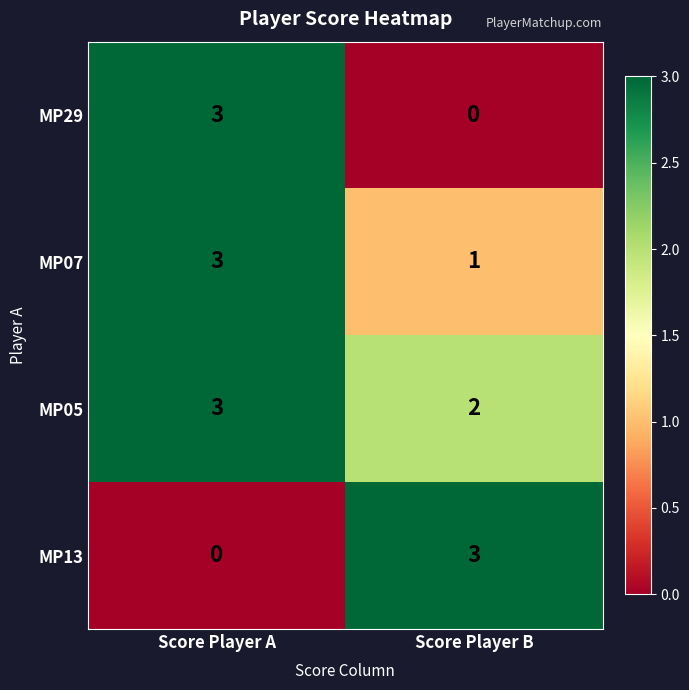

Reading right to left, extract all data points from this chart.

MP29: Score Player B=0	Score Player A=3
MP07: Score Player B=1	Score Player A=3
MP05: Score Player B=2	Score Player A=3
MP13: Score Player B=3	Score Player A=0